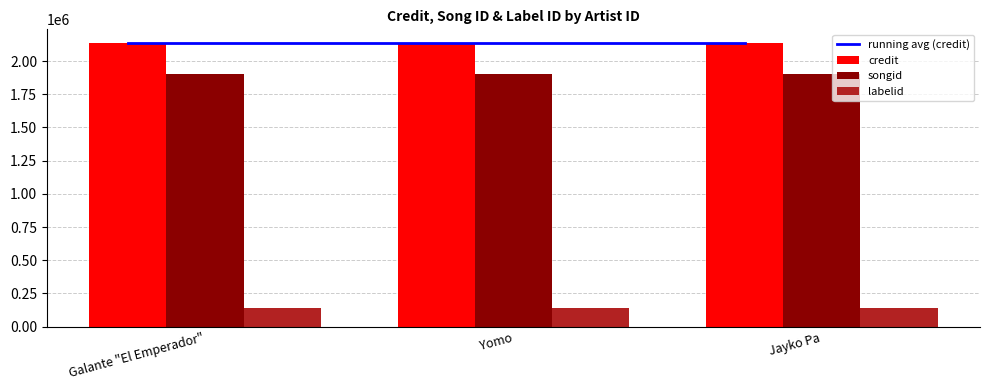

What are all the series names shown in the legend?

running avg (credit), credit, songid, labelid